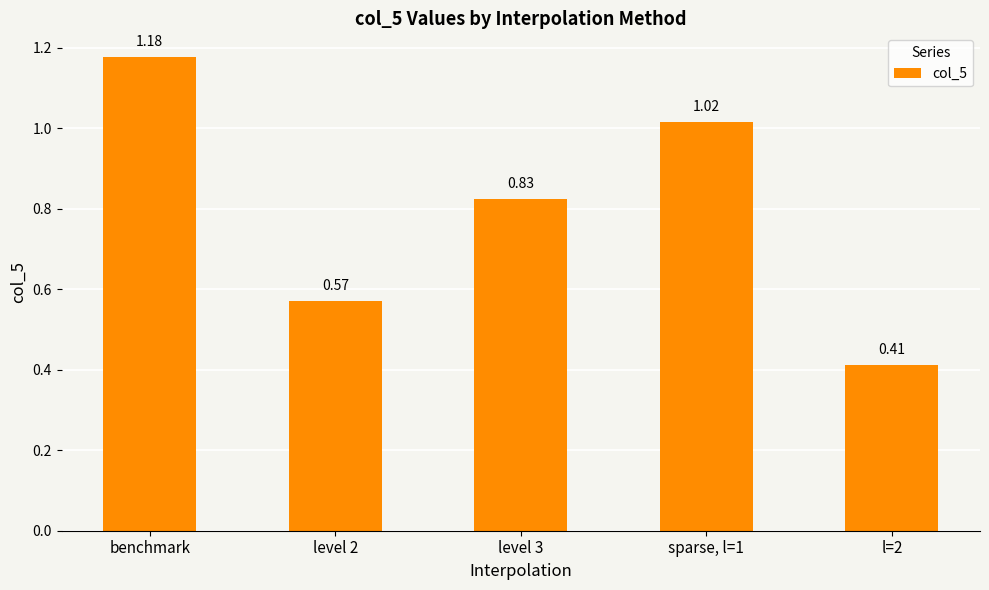

Does the chart contain stacked bars?

No